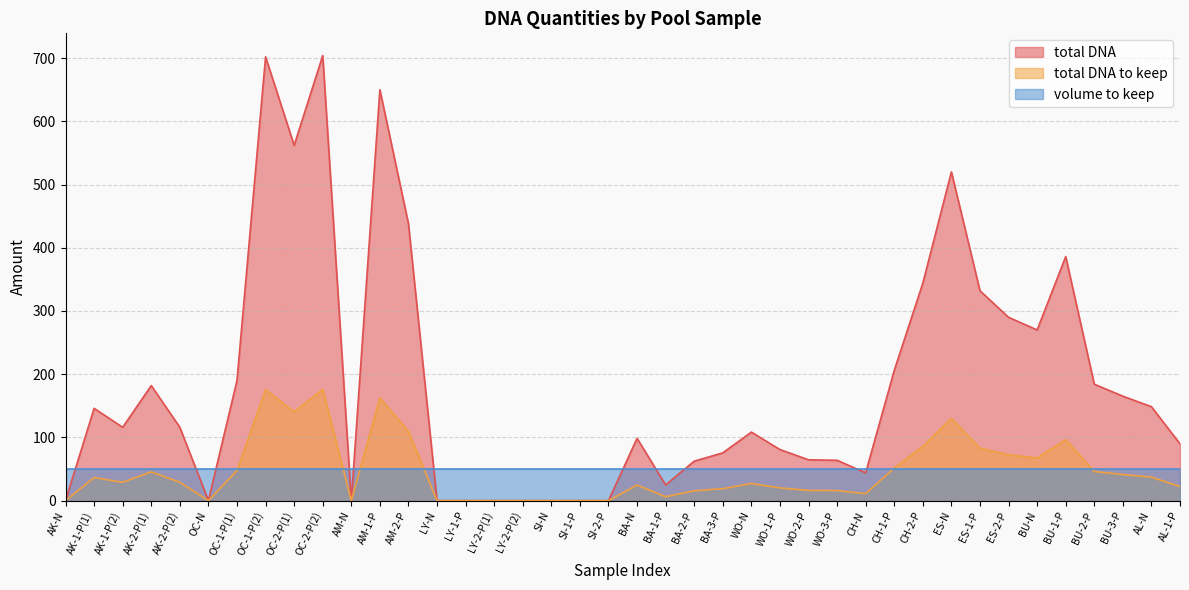

Is it true that total DNA to keep equals 85.8 at LY-N?

False